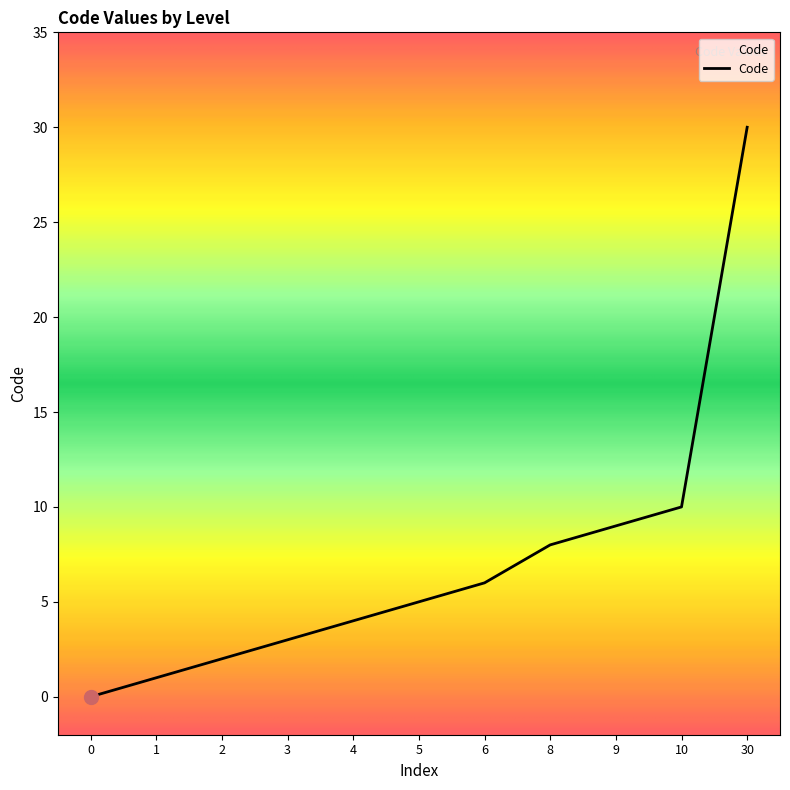

What is the maximum value shown in the chart?

30